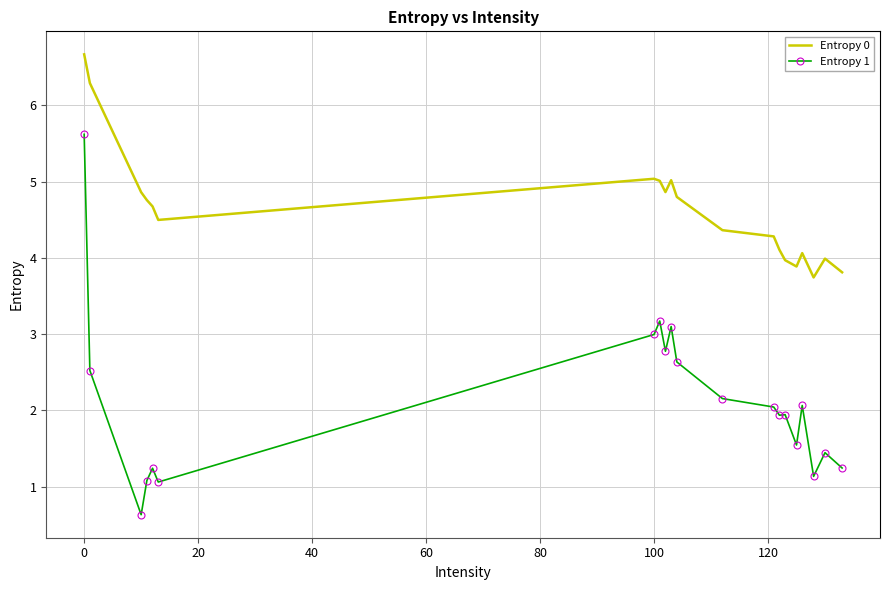

List the series in order of their overall mean, highest first.

Entropy 0, Entropy 1